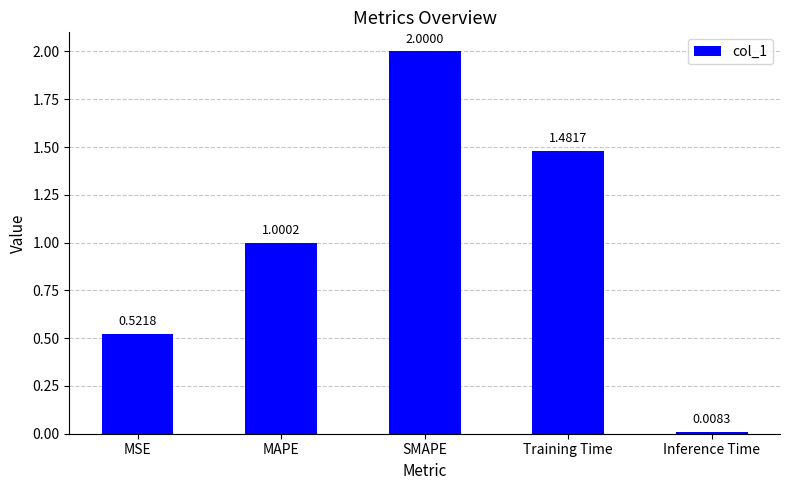

Rank the categories by value from lowest to highest.

Inference Time, MSE, MAPE, Training Time, SMAPE